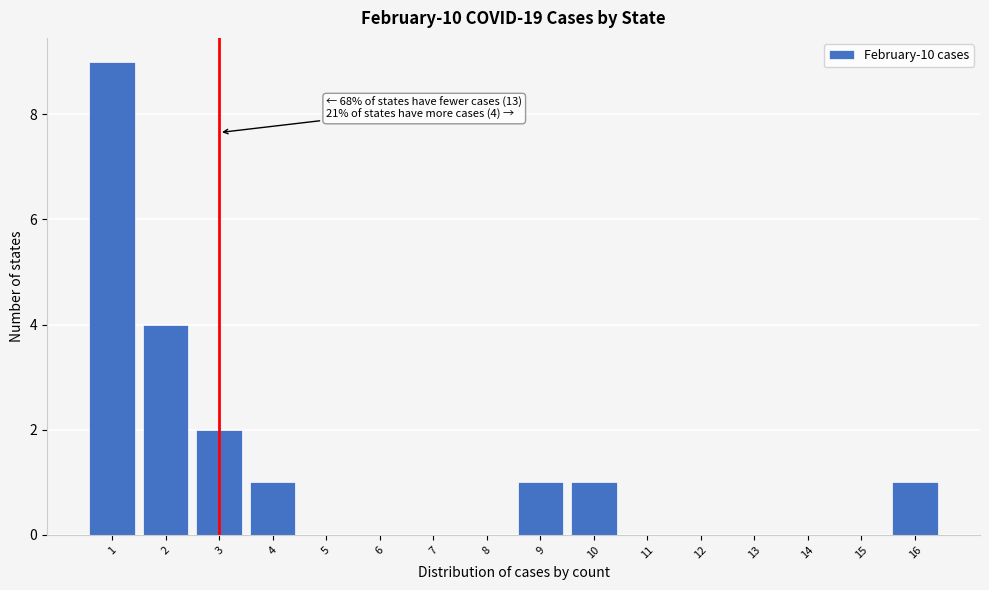

Over which range of the x-axis is the bar tallest?

0.5 to 1.5